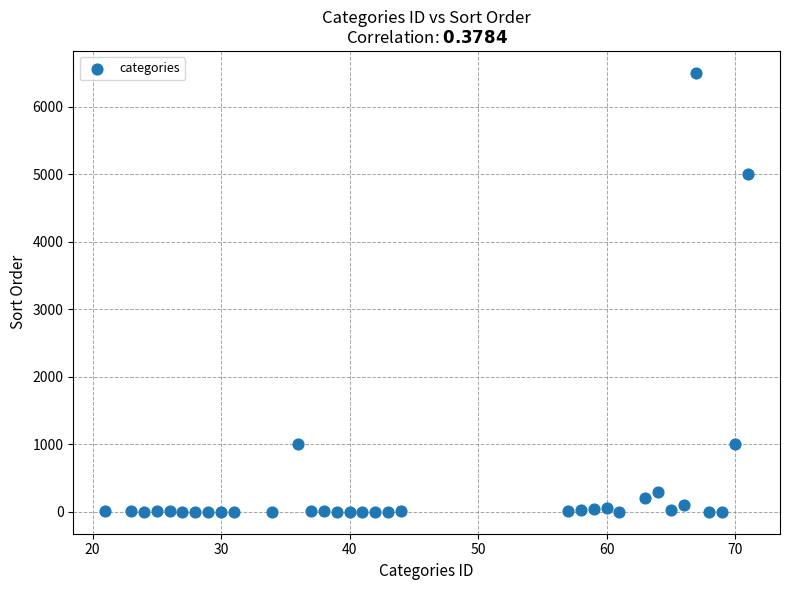

What is the range of Y values (max minus min)?

6500